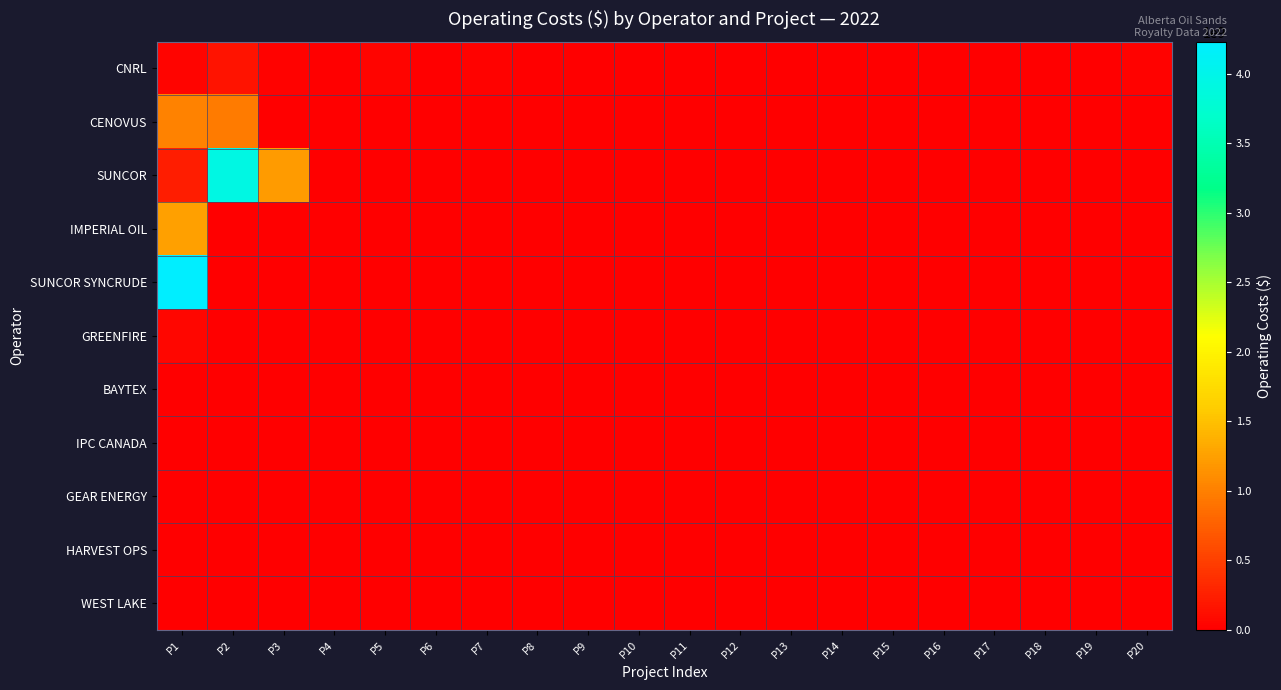

Which category has the highest value across all series?

P1